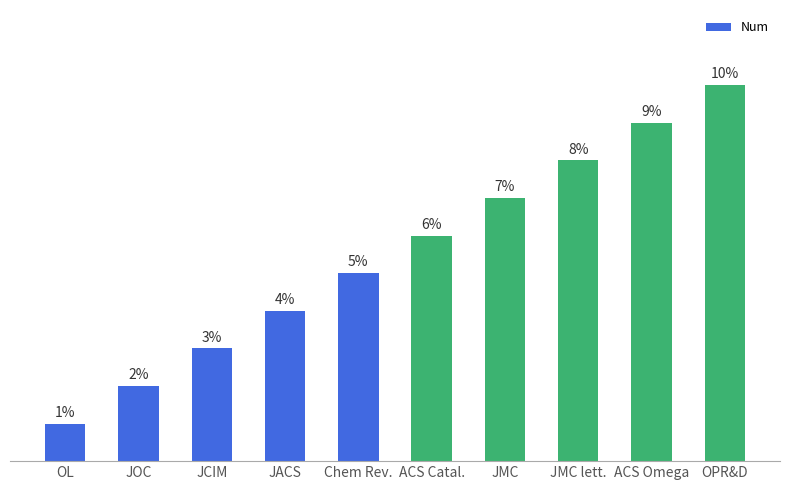

List the labels in order of value, largest first.

OPR&D, ACS Omega, JMC lett., JMC, ACS Catal., Chem Rev., JACS, JCIM, JOC, OL